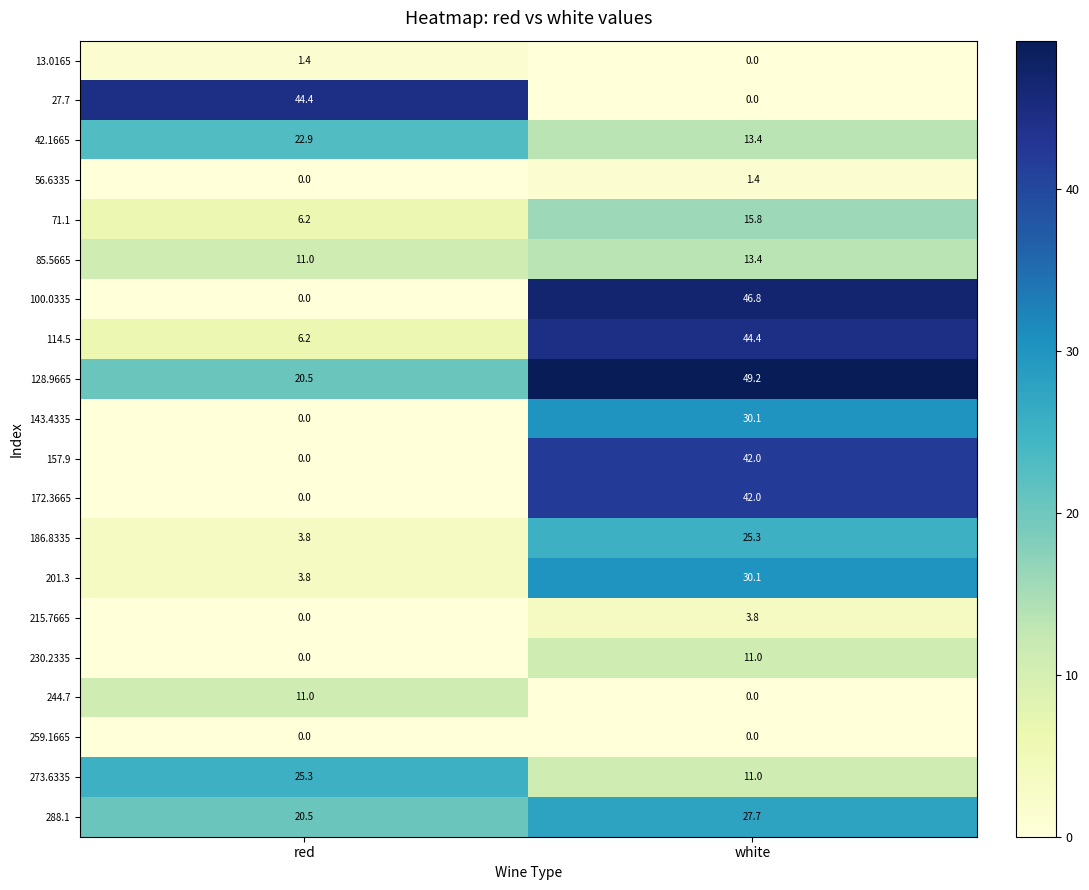

True or false: 201.3 has a value of 30.1 at white.

True